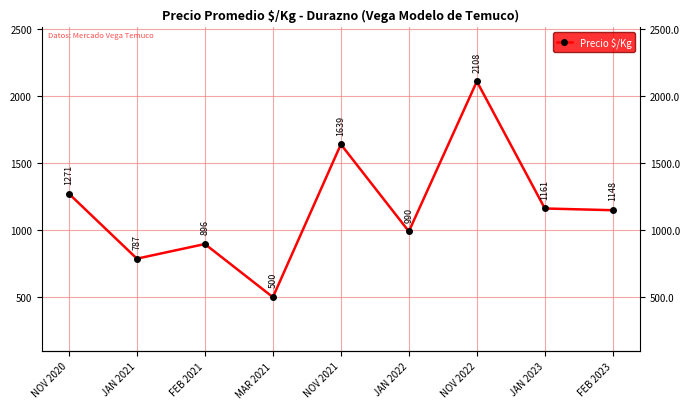

How many interior local peaks (higher than both neighbors) does the data have?

3